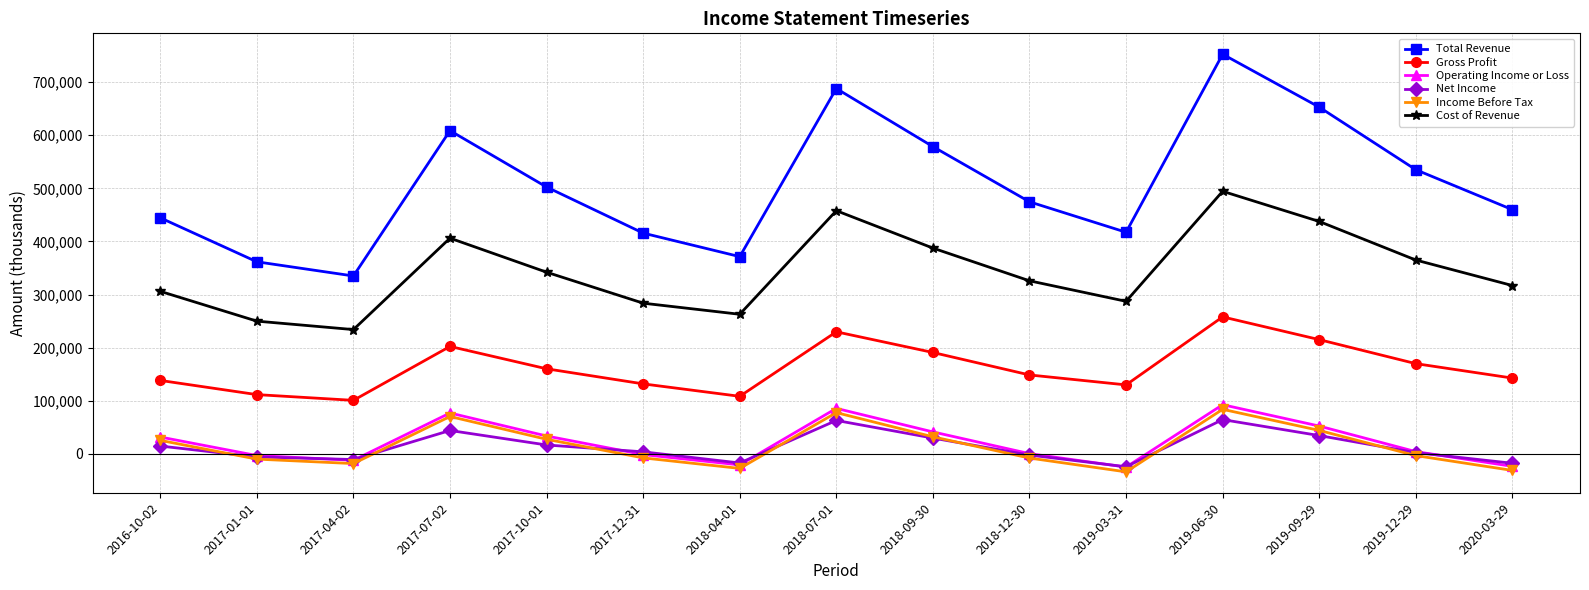

True or false: Gross Profit has more than 0 interior local peaks.

True